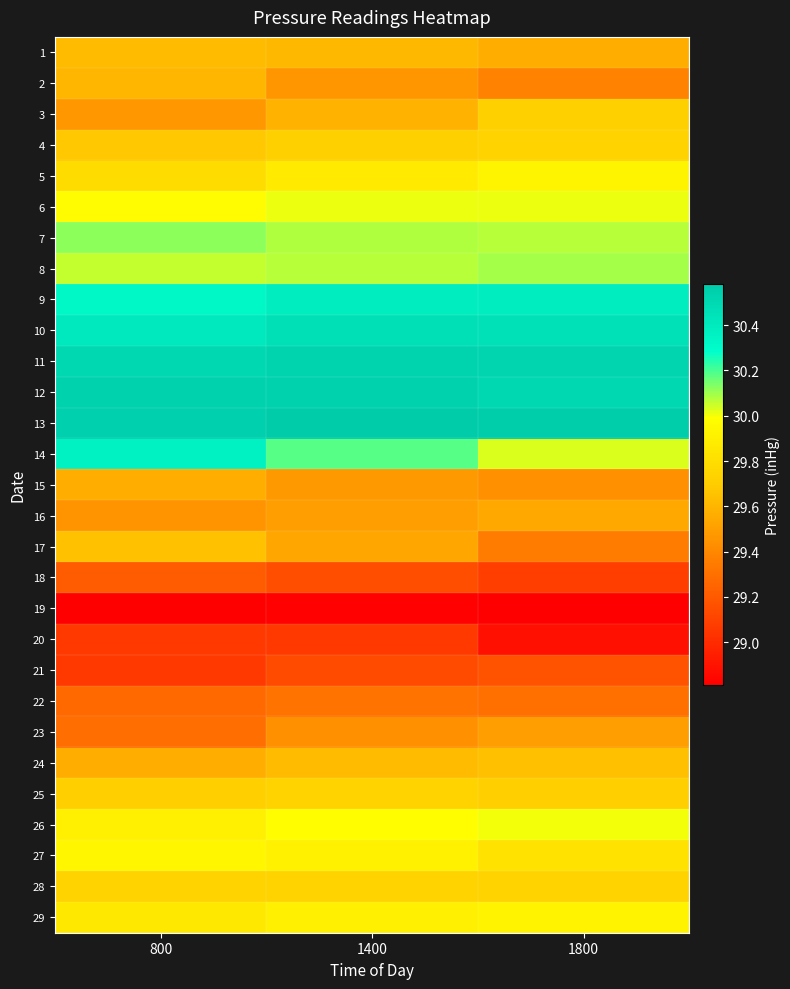

Reading left to right, what are all the values shown in this chart?

1: 800=29.6	1400=29.6	1800=29.6
2: 800=29.6	1400=29.5	1800=29.4
3: 800=29.5	1400=29.6	1800=29.7
4: 800=29.7	1400=29.7	1800=29.7
5: 800=29.8	1400=29.9	1800=29.9
6: 800=30.0	1400=30.0	1800=30.0
7: 800=30.1	1400=30.1	1800=30.1
8: 800=30.1	1400=30.1	1800=30.1
9: 800=30.3	1400=30.4	1800=30.4
10: 800=30.4	1400=30.5	1800=30.4
11: 800=30.5	1400=30.5	1800=30.5
12: 800=30.5	1400=30.5	1800=30.5
13: 800=30.6	1400=30.6	1800=30.6
14: 800=30.4	1400=30.2	1800=30.0
15: 800=29.6	1400=29.5	1800=29.4
16: 800=29.4	1400=29.5	1800=29.5
17: 800=29.6	1400=29.5	1800=29.4
18: 800=29.2	1400=29.1	1800=29.1
19: 800=28.8	1400=28.8	1800=28.8
20: 800=29.1	1400=29.1	1800=28.9
21: 800=29.1	1400=29.1	1800=29.2
22: 800=29.3	1400=29.3	1800=29.3
23: 800=29.3	1400=29.4	1800=29.5
24: 800=29.6	1400=29.6	1800=29.6
25: 800=29.7	1400=29.7	1800=29.7
26: 800=29.9	1400=30.0	1800=30.0
27: 800=29.9	1400=29.9	1800=29.8
28: 800=29.7	1400=29.7	1800=29.7
29: 800=29.9	1400=29.9	1800=29.9